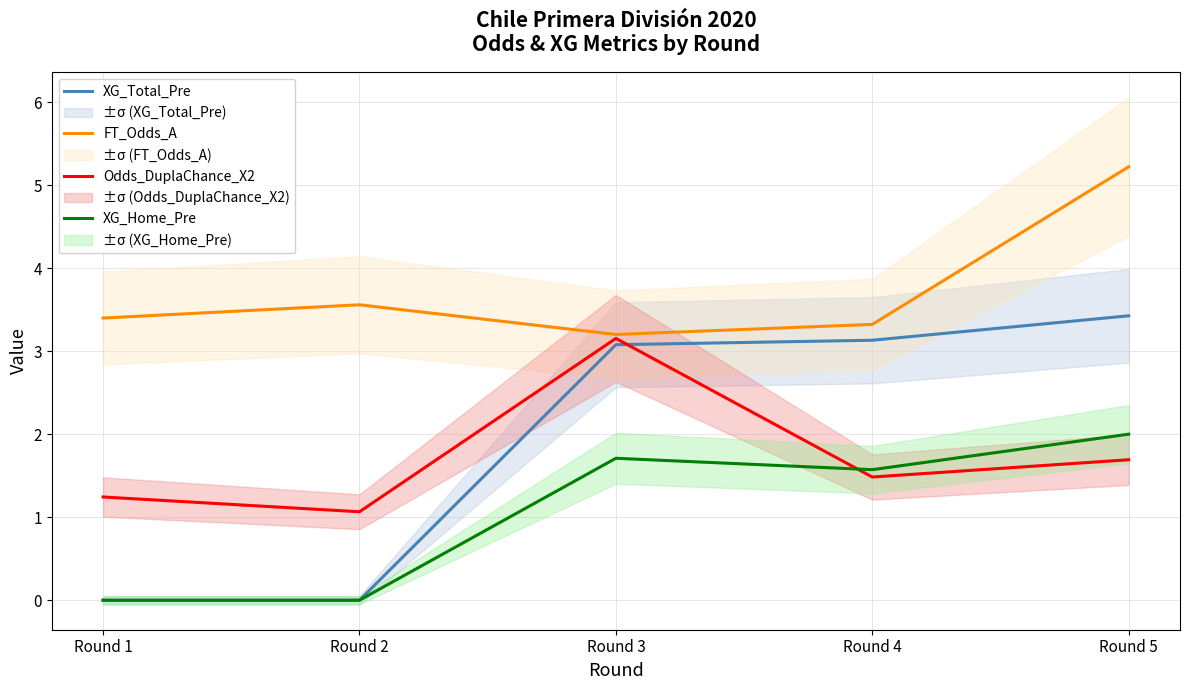

What is the greatest value displayed?

5.2